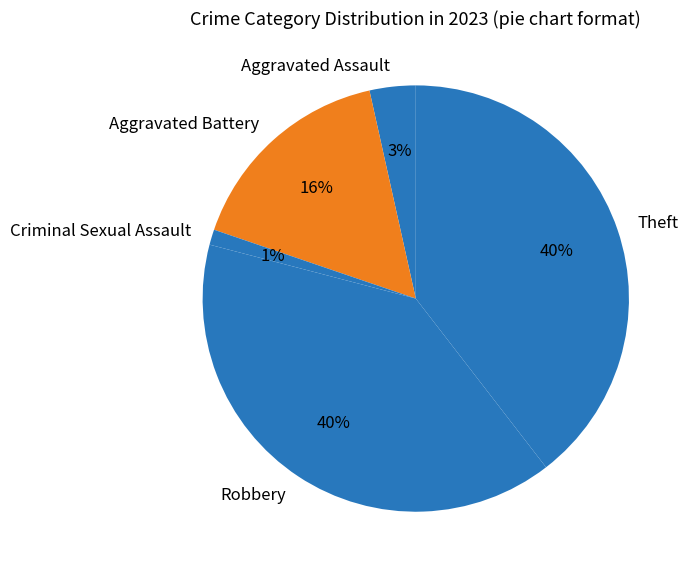

Is it true that Aggravated Battery is 16% of the pie?

True